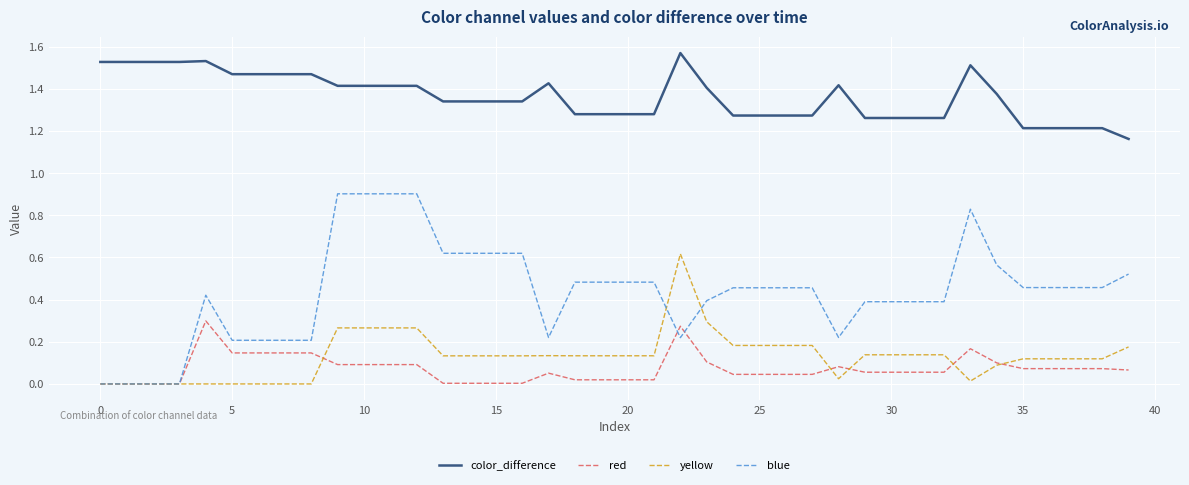

True or false: color_difference and blue intersect in this chart.

False